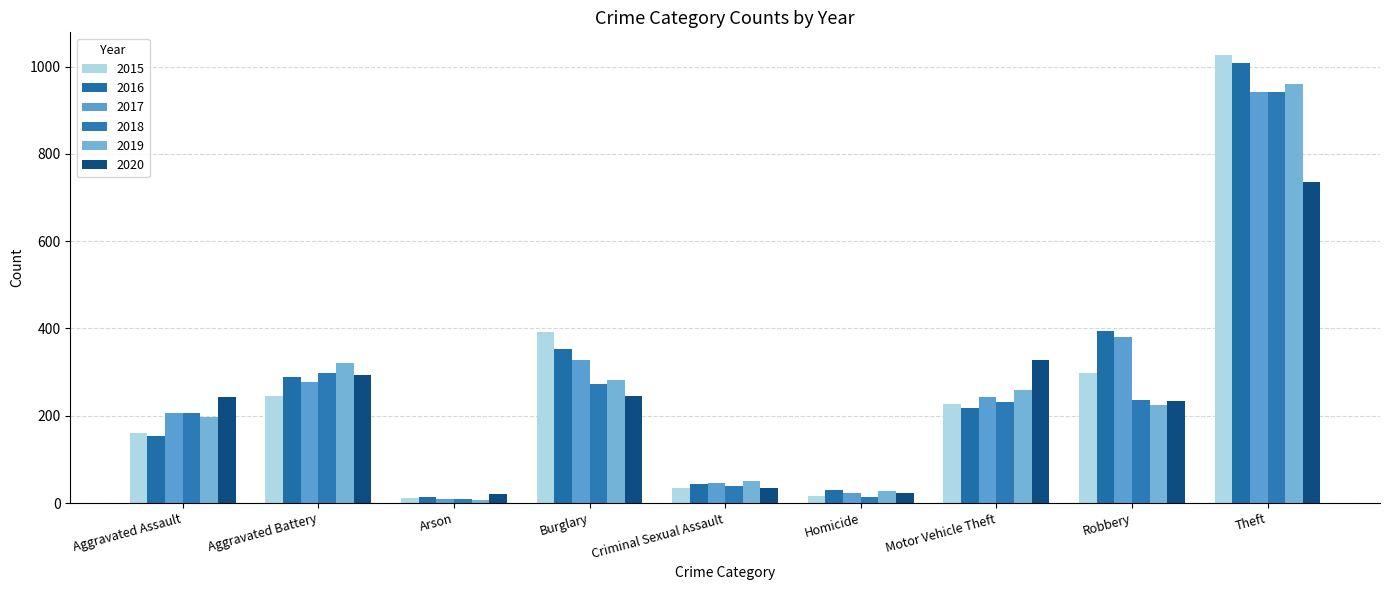

Reading right to left, list all the values displayed in this chart.

2015: Theft=1027	Robbery=297	Motor Vehicle Theft=228	Homicide=17	Criminal Sexual Assault=34	Burglary=393	Arson=11	Aggravated Battery=246	Aggravated Assault=160
2016: Theft=1009	Robbery=394	Motor Vehicle Theft=218	Homicide=29	Criminal Sexual Assault=43	Burglary=352	Arson=13	Aggravated Battery=288	Aggravated Assault=154
2017: Theft=941	Robbery=381	Motor Vehicle Theft=243	Homicide=24	Criminal Sexual Assault=47	Burglary=327	Arson=9	Aggravated Battery=277	Aggravated Assault=207
2018: Theft=941	Robbery=237	Motor Vehicle Theft=232	Homicide=15	Criminal Sexual Assault=40	Burglary=273	Arson=9	Aggravated Battery=297	Aggravated Assault=206
2019: Theft=959	Robbery=224	Motor Vehicle Theft=260	Homicide=27	Criminal Sexual Assault=51	Burglary=281	Arson=8	Aggravated Battery=321	Aggravated Assault=197
2020: Theft=736	Robbery=233	Motor Vehicle Theft=328	Homicide=24	Criminal Sexual Assault=35	Burglary=245	Arson=20	Aggravated Battery=294	Aggravated Assault=242